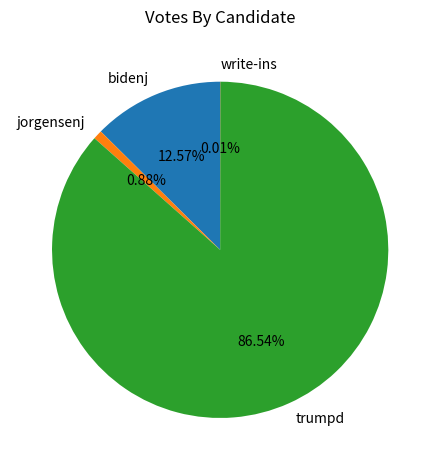

Approximately how many times larger is the value at trumpd compared to bidenj?

6.9